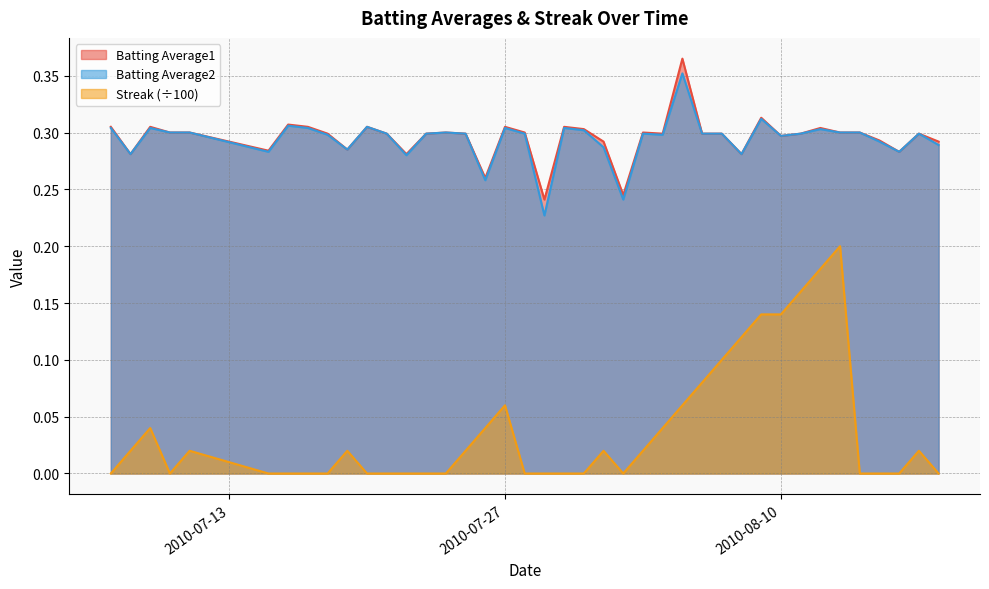

How many data points does each series have?

40